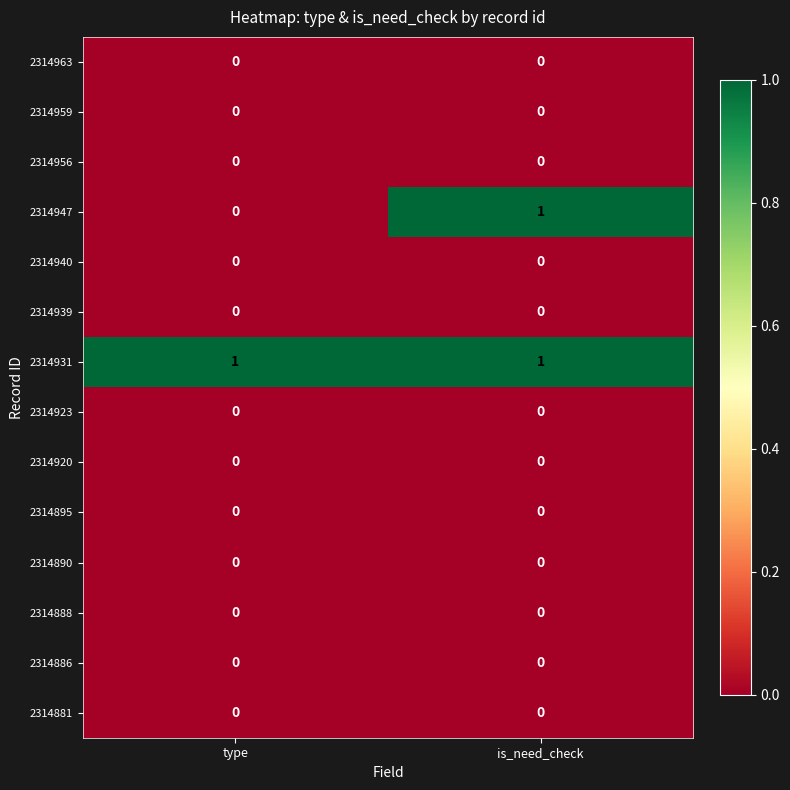

Which series has the largest total across all categories?

2314931